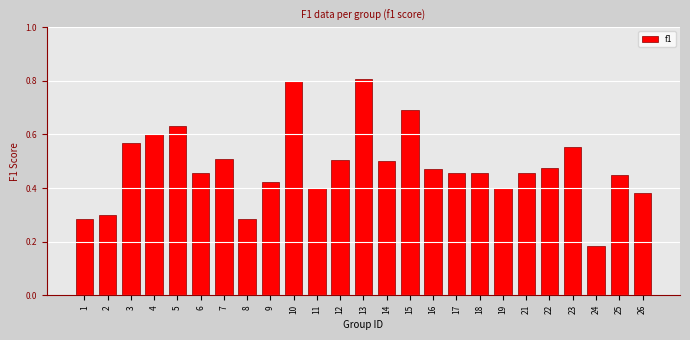

What is the change in value from 19 to 23?

+0.2